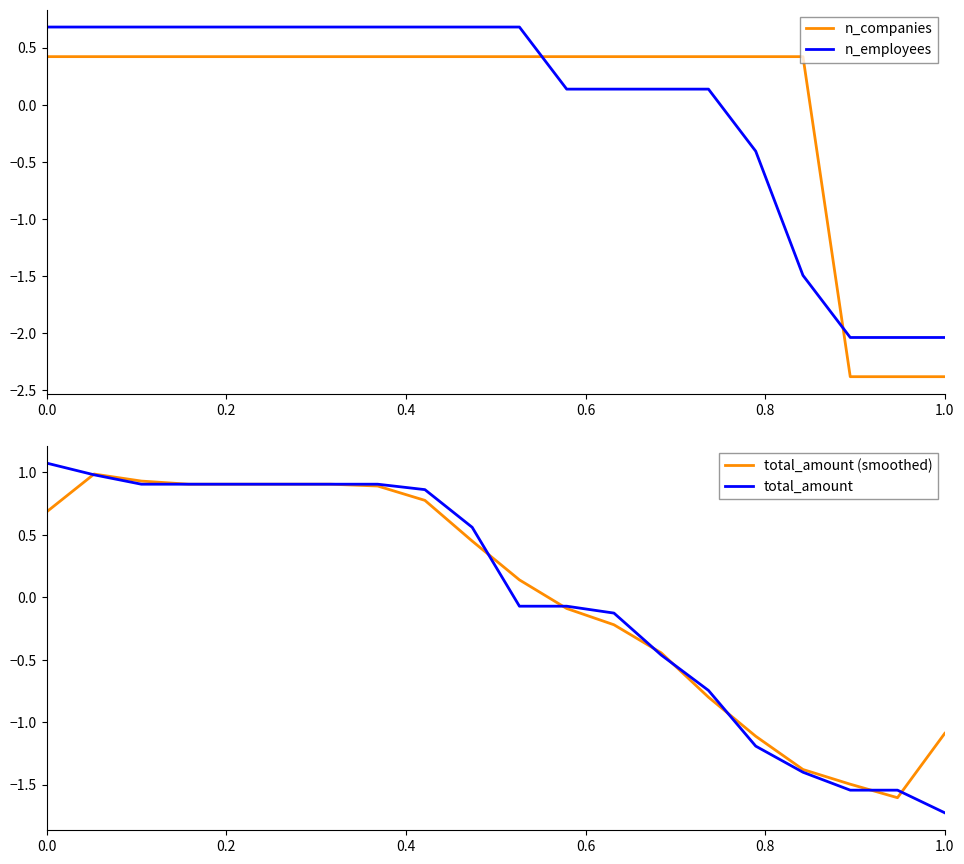

What is the greatest value displayed?

1.1